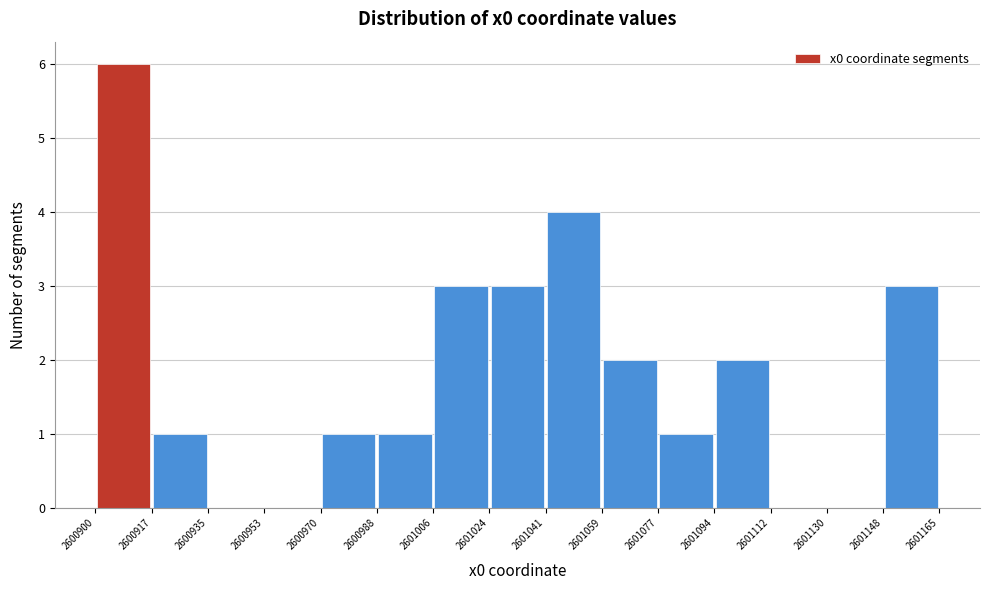

Reading left to right, list every bar in this chart as the range it spans on the x-axis followed by its height. The values are not printed on the chart, so give them approximately, as read against the axis.

2600900 to 2600917: 6
2600917 to 2600935: 1
2600935 to 2600953: 0
2600953 to 2600970: 0
2600970 to 2600988: 1
2600988 to 2601006: 1
2601006 to 2601024: 3
2601024 to 2601041: 3
2601041 to 2601059: 4
2601059 to 2601077: 2
2601077 to 2601094: 1
2601094 to 2601112: 2
2601112 to 2601130: 0
2601130 to 2601148: 0
2601148 to 2601165: 3